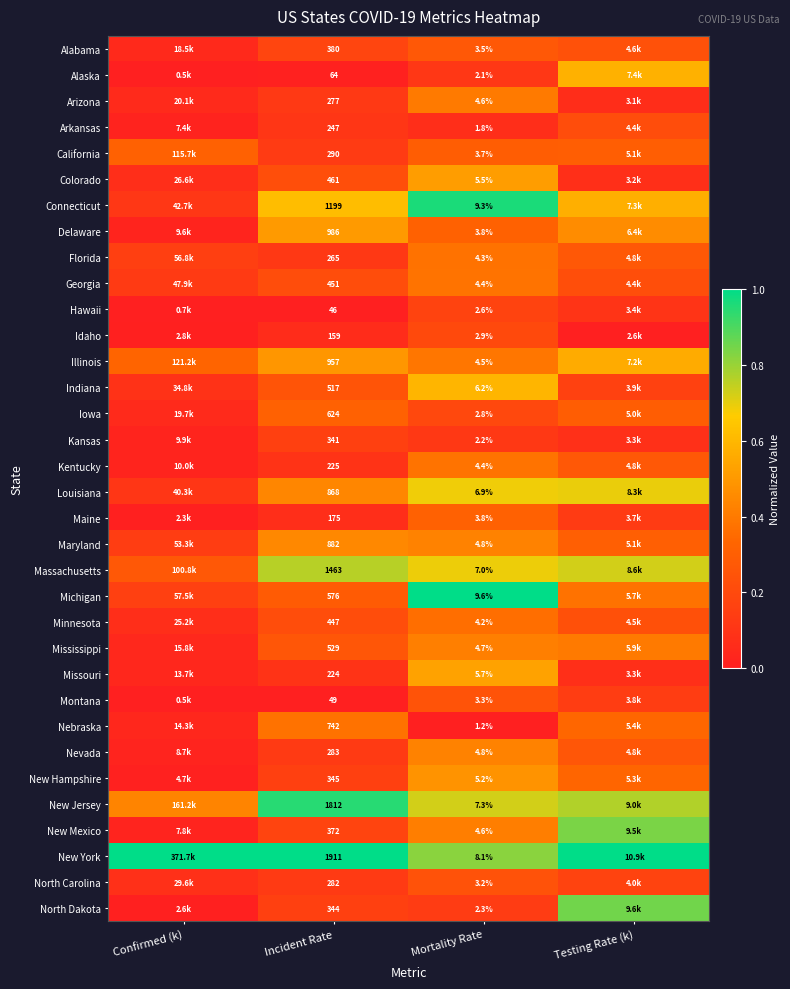

At Incident Rate, list the series in order from largest to smallest.

New York, New Jersey, Massachusetts, Connecticut, Delaware, Illinois, Maryland, Louisiana, Nebraska, Iowa, Michigan, Mississippi, Indiana, Colorado, Georgia, Minnesota, Alabama, New Mexico, New Hampshire, North Dakota, Kansas, California, Nevada, North Carolina, Arizona, Florida, Arkansas, Kentucky, Missouri, Maine, Idaho, Alaska, Montana, Hawaii